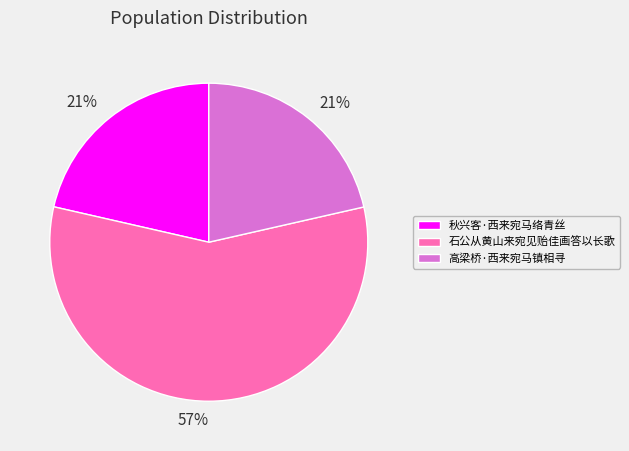

To the nearest percent, what portion does 秋兴客·西来宛马络青丝 represent?

21%